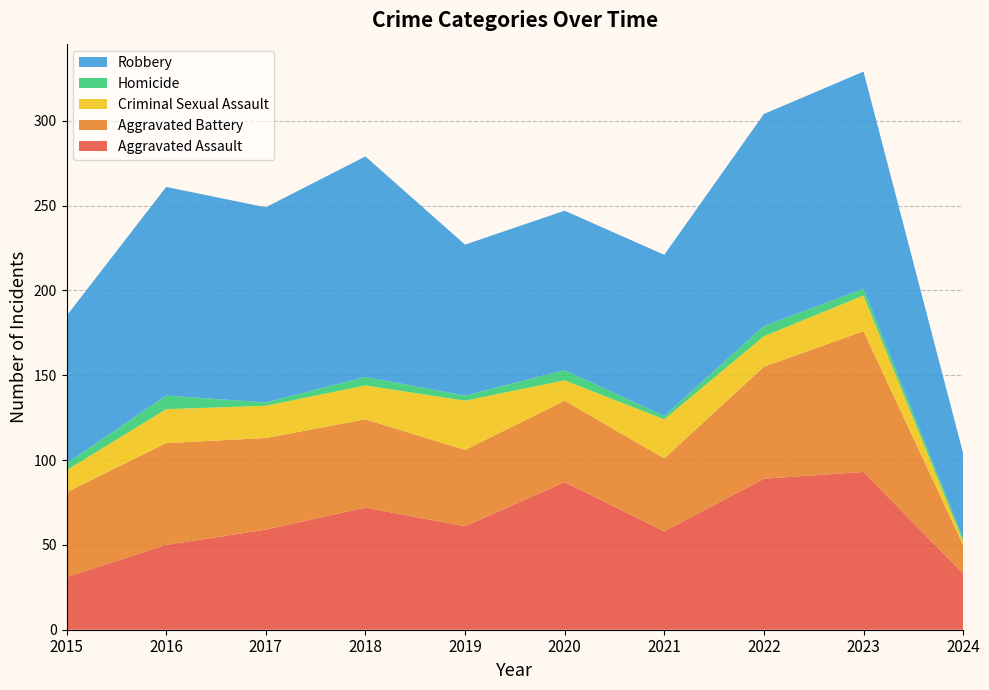

Reading right to left, what are all the values shown in this chart?

Aggravated Assault: 33	93	89	58	87	61	72	59	50	31
Aggravated Battery: 17	83	66	43	48	45	52	54	60	50
Criminal Sexual Assault: 2	21	18	23	12	29	20	19	20	13
Homicide: 2	4	6	2	6	3	5	2	8	4
Robbery: 50	128	125	95	94	89	130	115	123	87